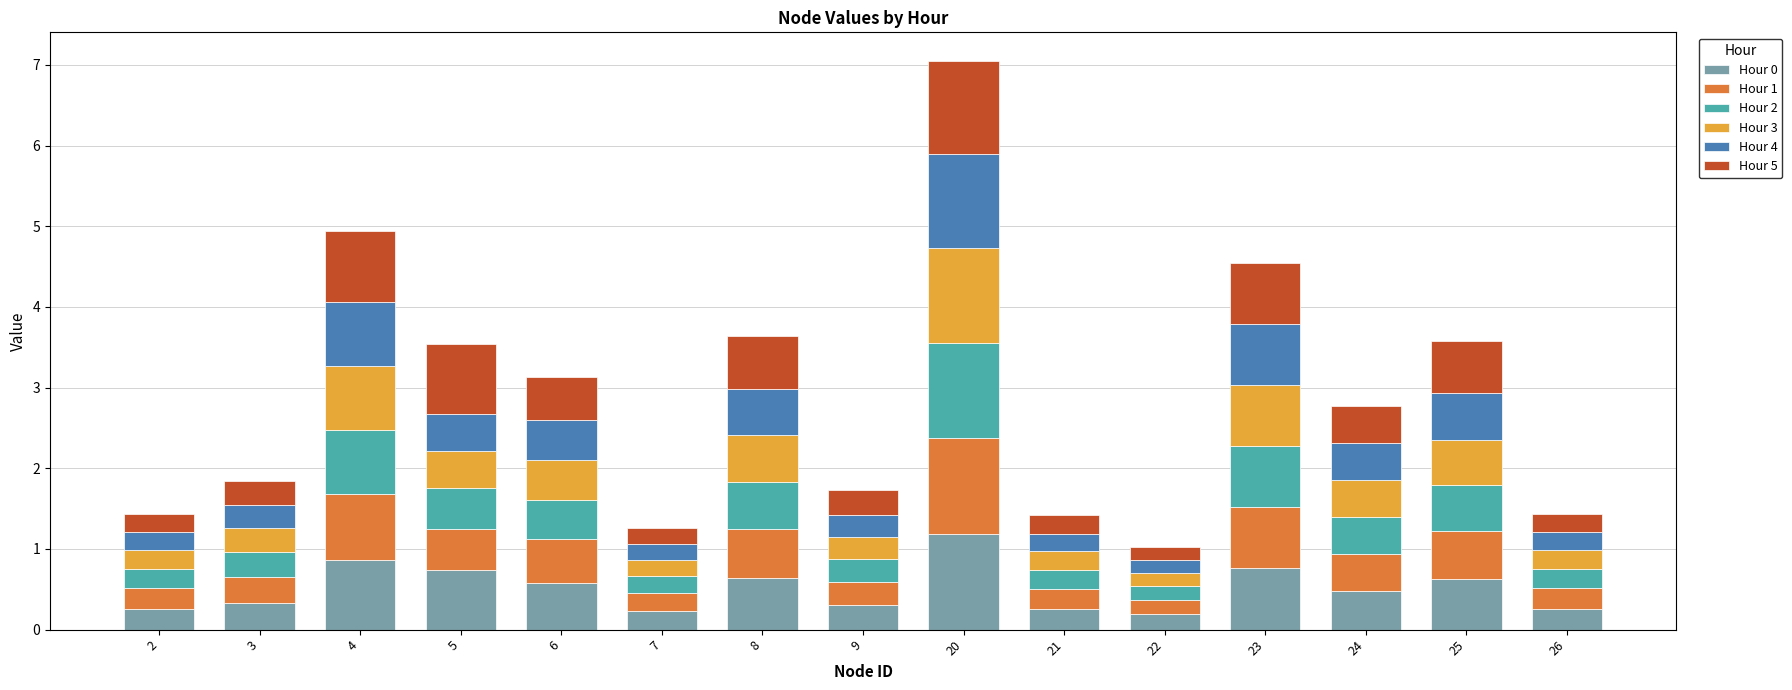

What is the total value across all series at 6?

3.1